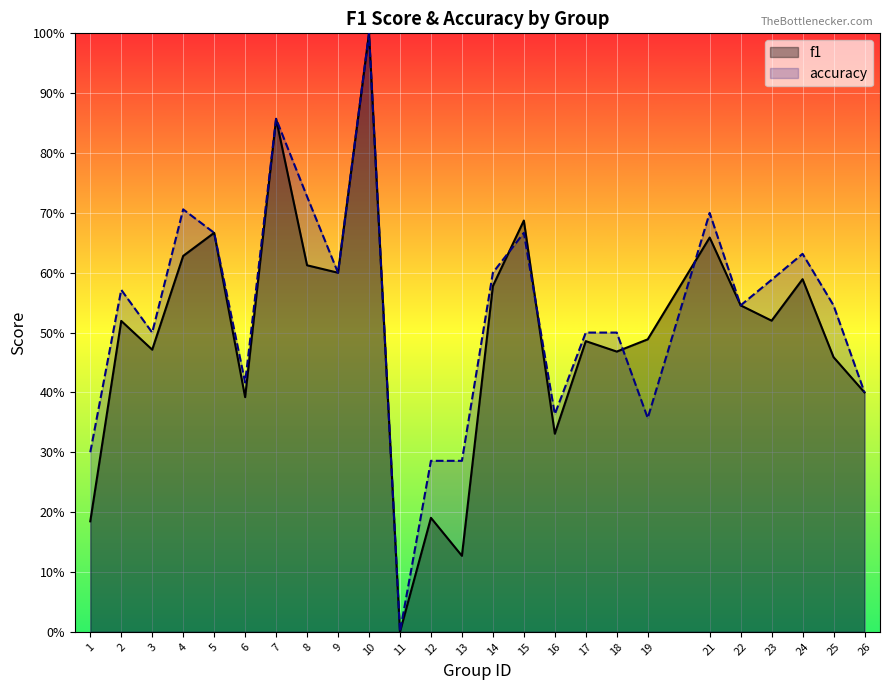

The value of accuracy at 4 is 1.0. True or false?

False